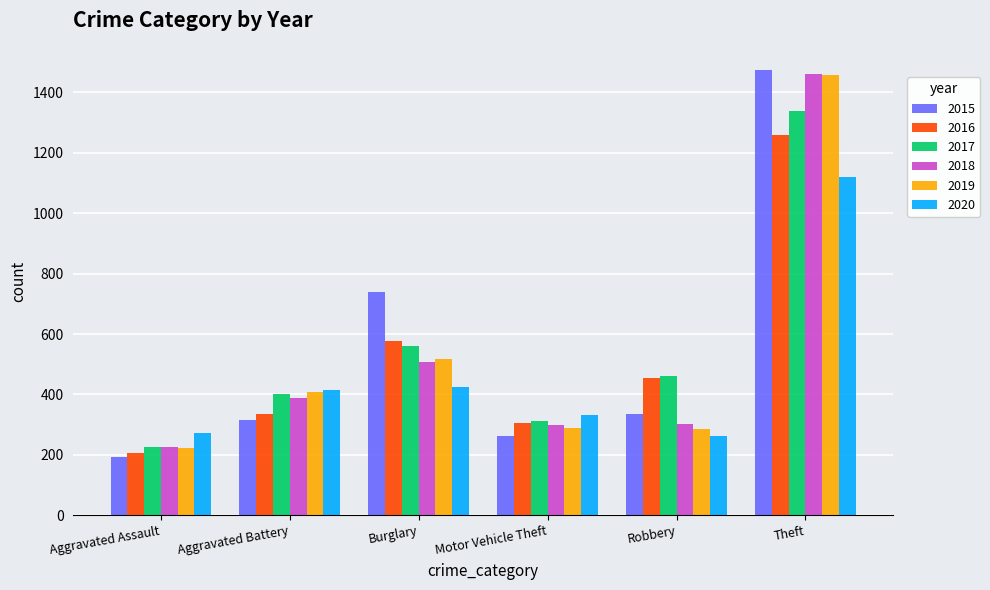

Count the number of data series in this chart.

6